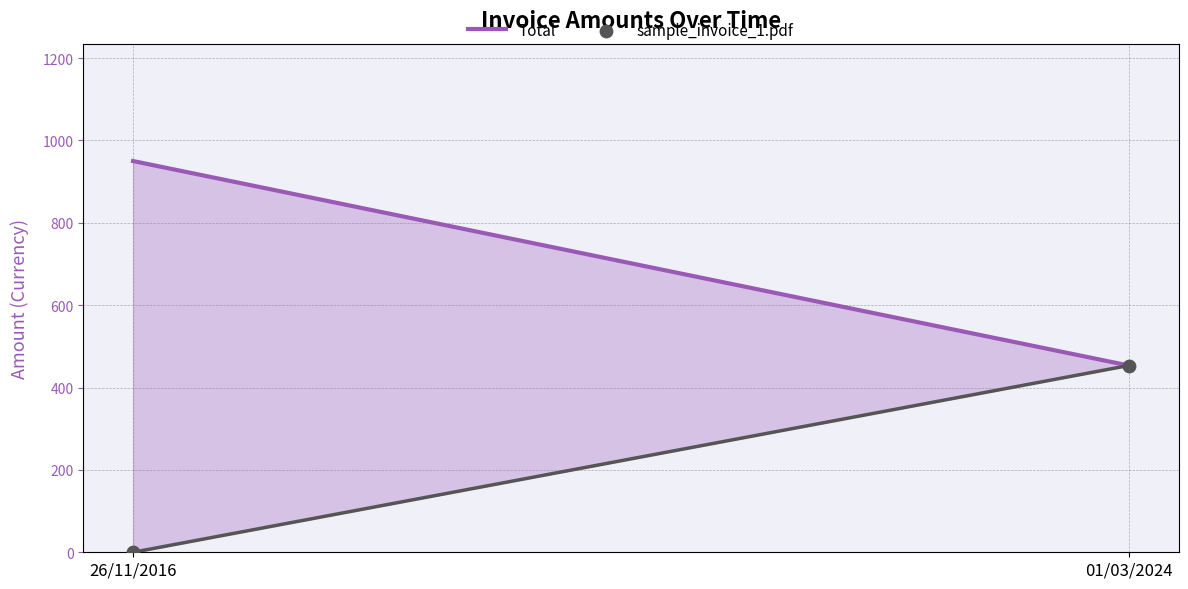

What is the range of Y values (max minus min)?

453.5